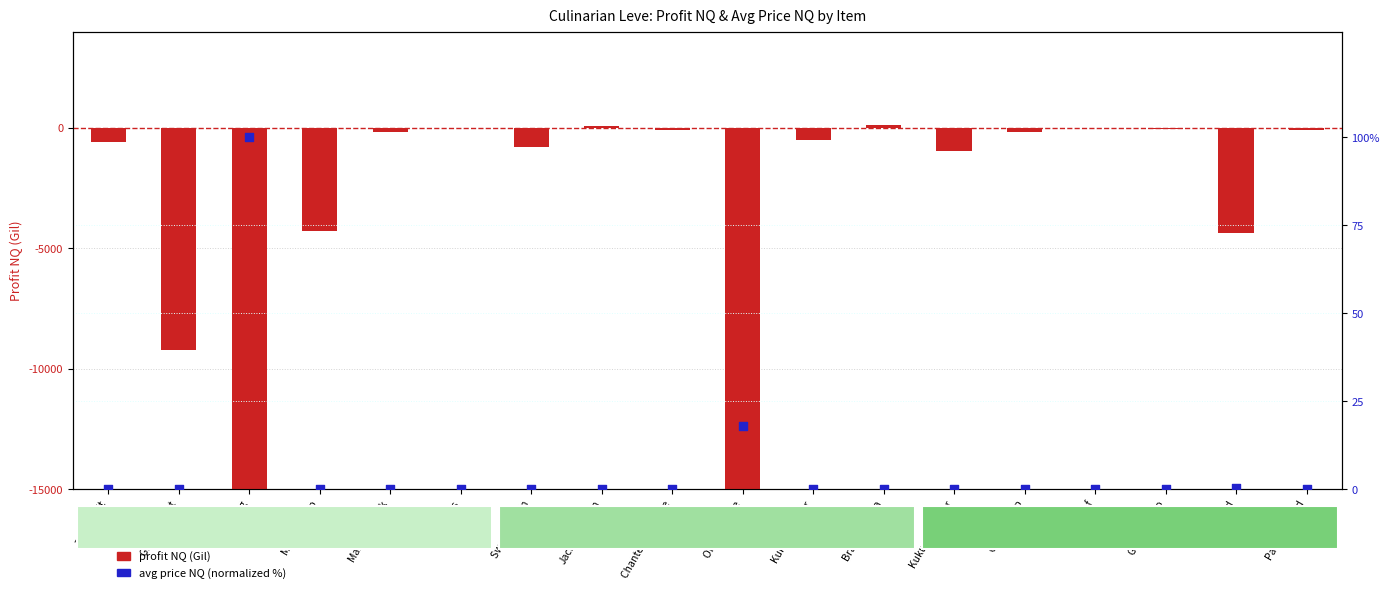

Which series contains the highest Y value?

profit NQ (Gil)